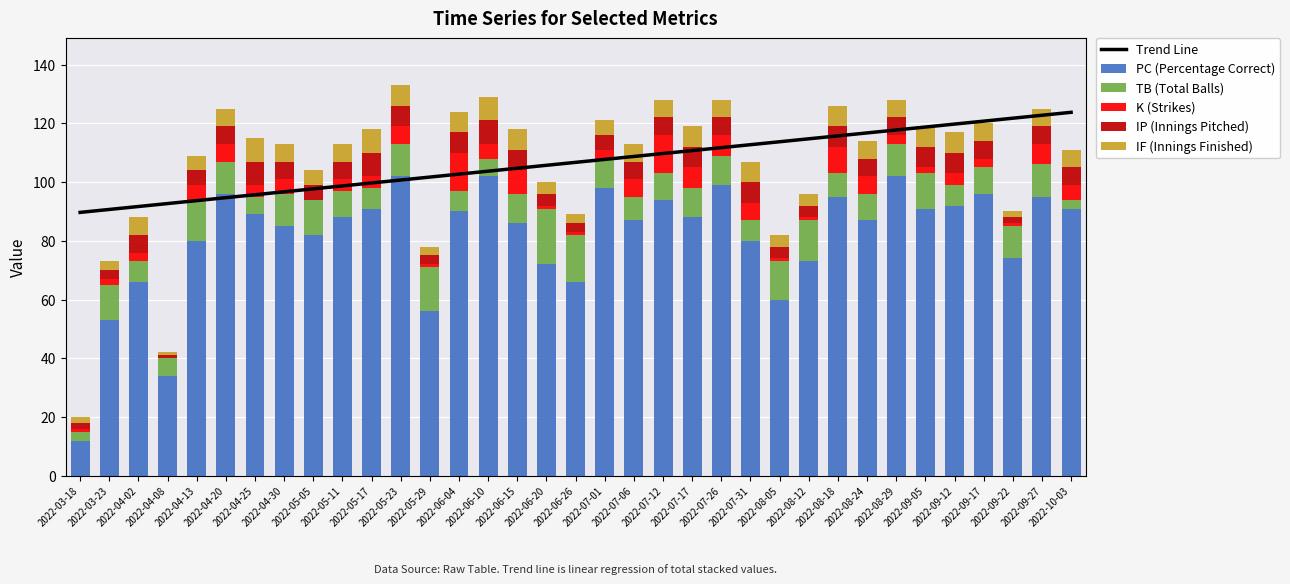

Which series has the largest total across all categories?

Trend Line